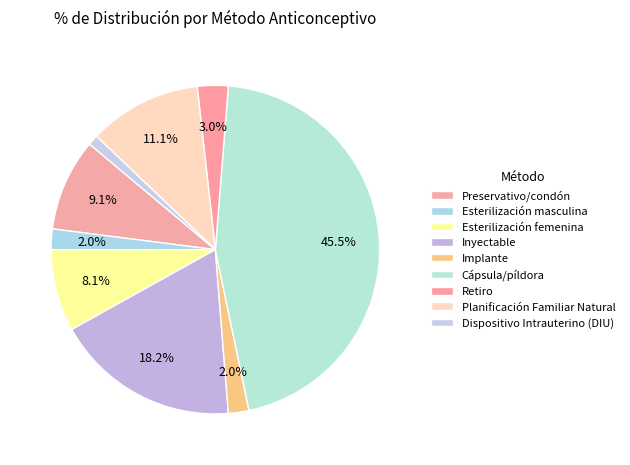

How many segments does this pie chart have?

9